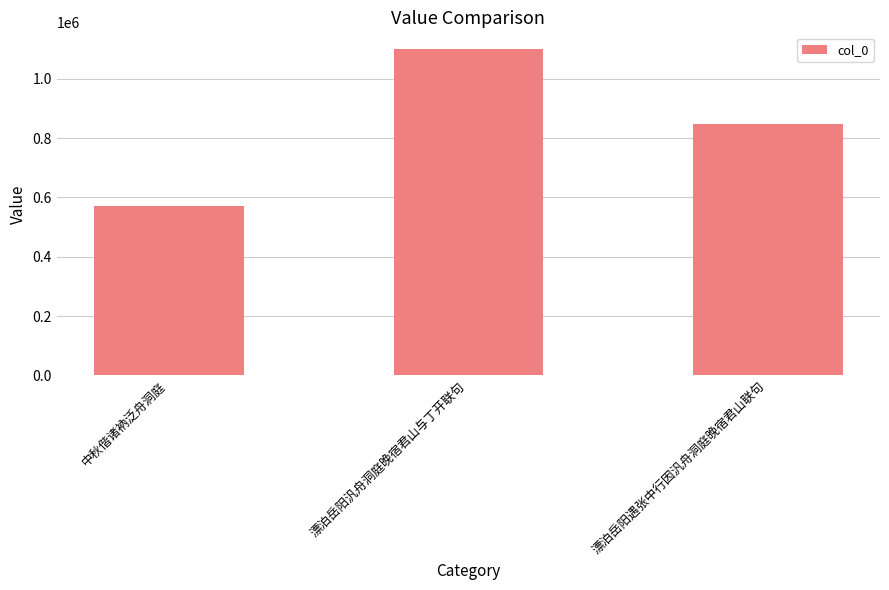

True or false: the data shows 949116 at 中秋偕诸衲泛舟洞庭.

False